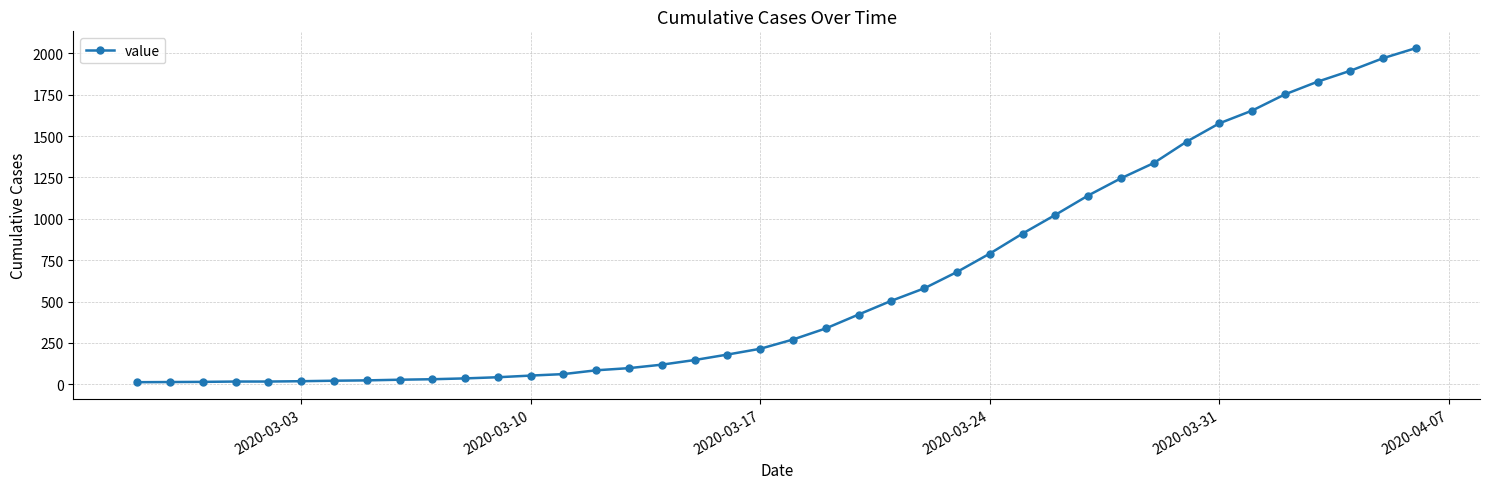

What is the average value?

616